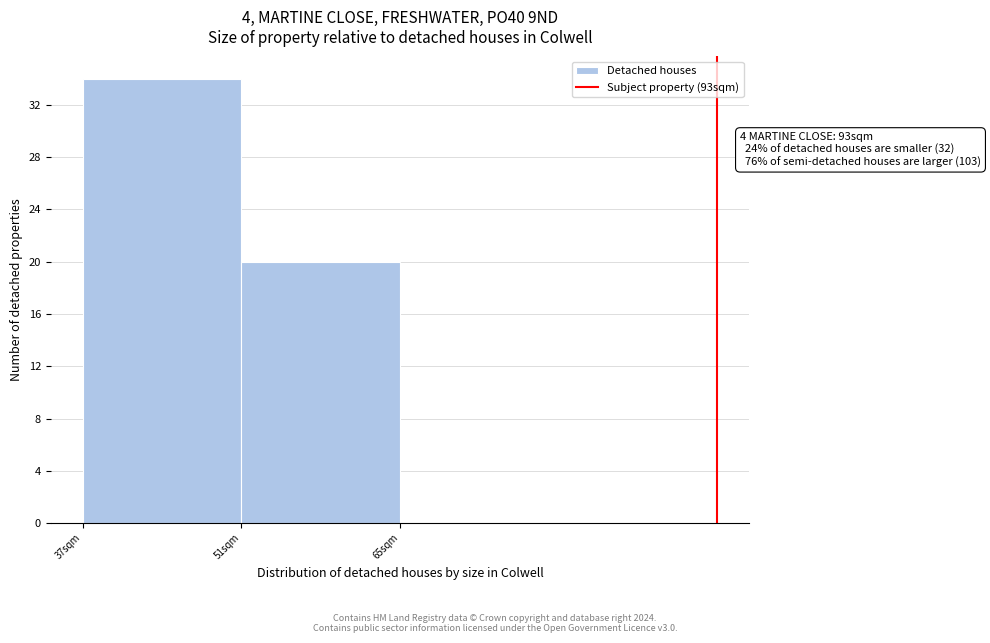

Which range on the x-axis has the tallest bar?

37 to 51